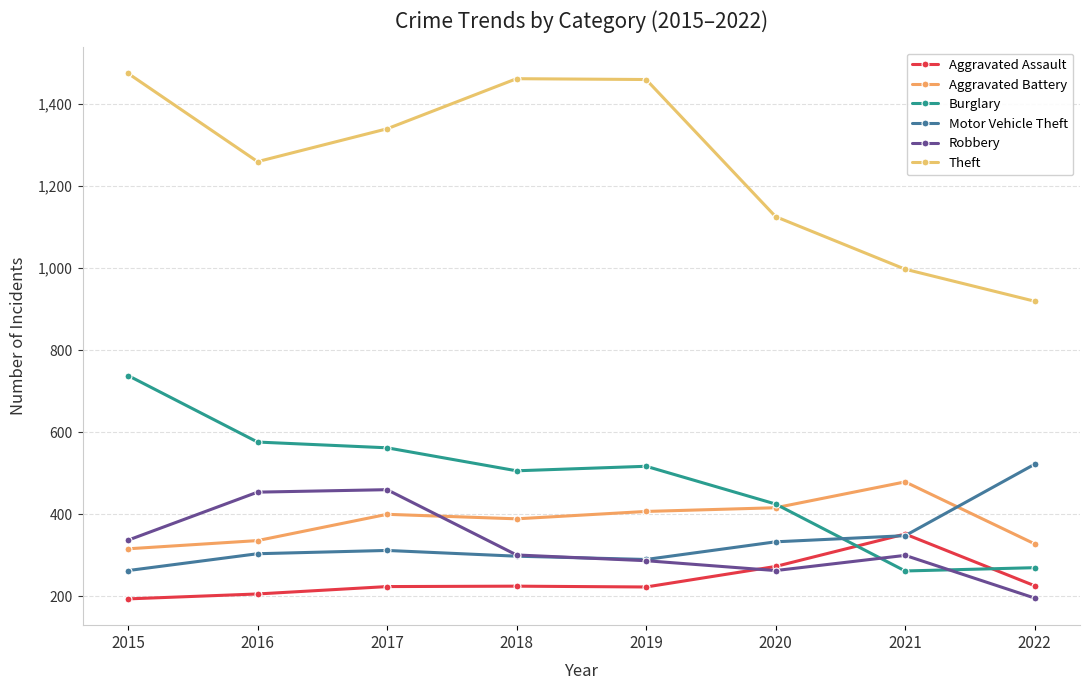

What value does the Aggravated Assault series have at 2020, to the nearest 5?

275